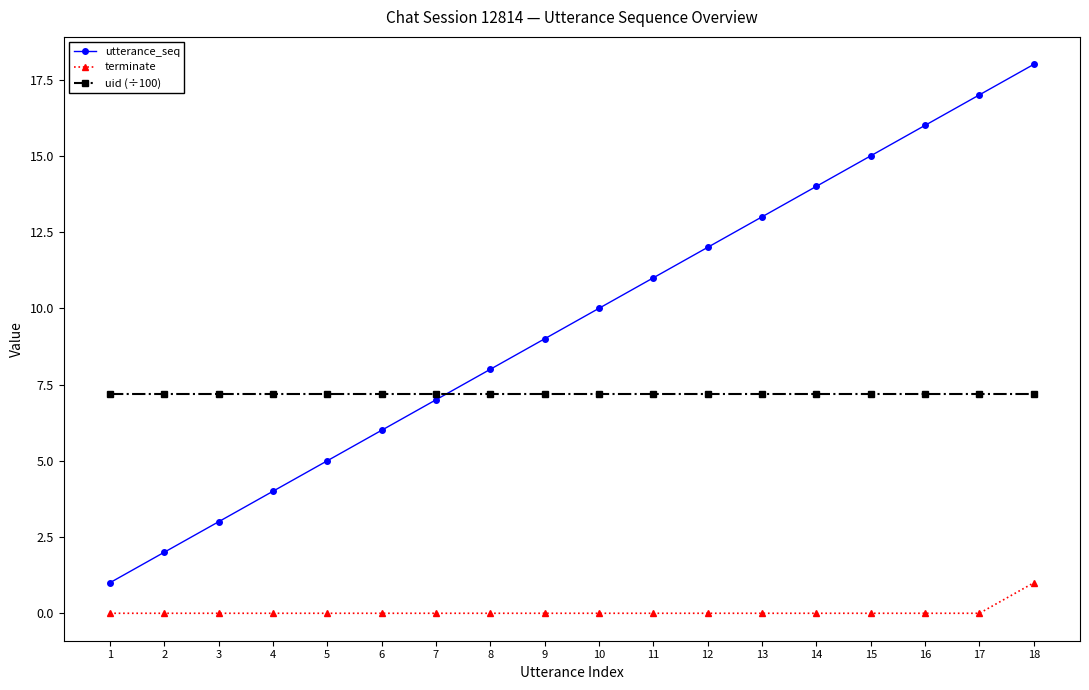

What is the maximum value shown in the chart?

18.0